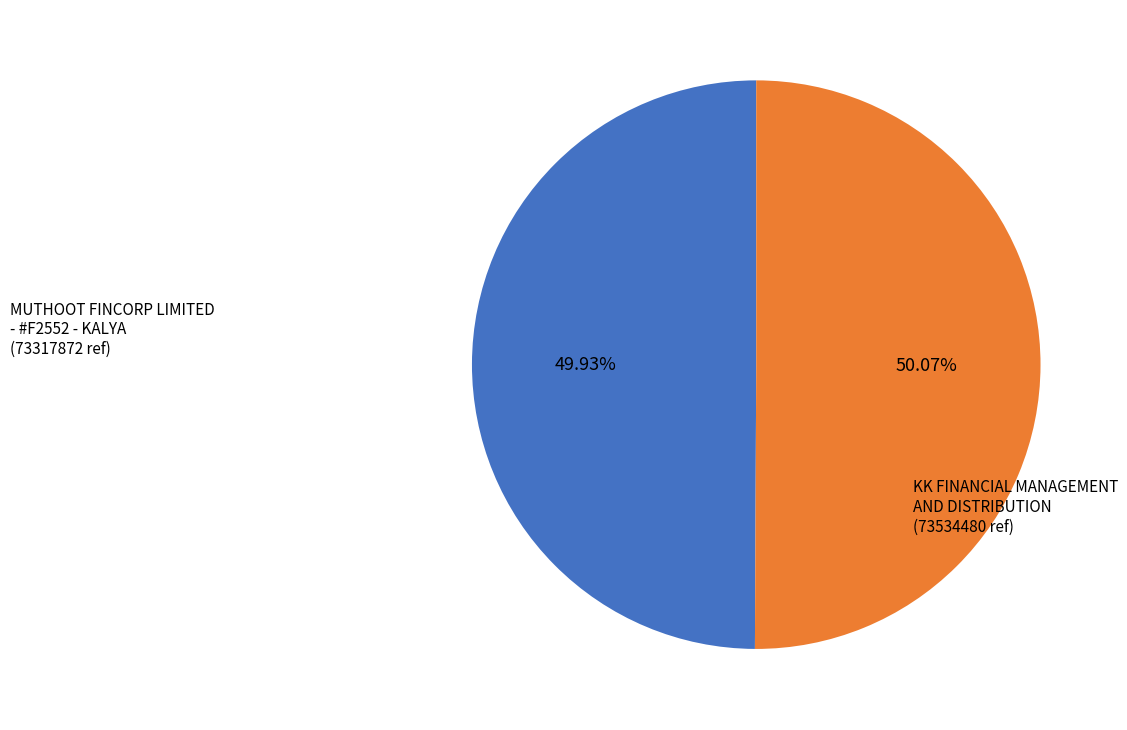

Is there any slice that represents more than half of the pie?

Yes